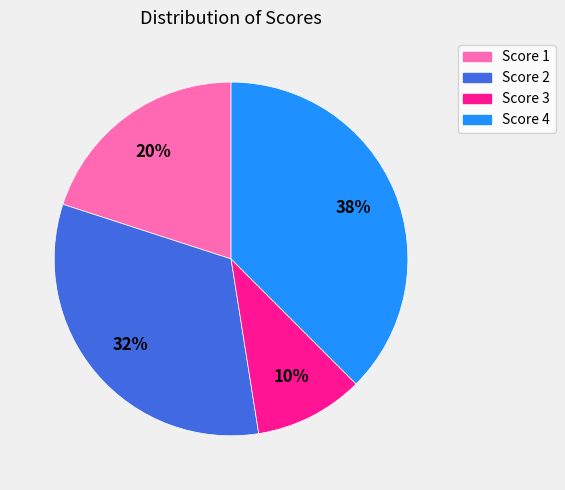

Does any single category account for the majority?

No